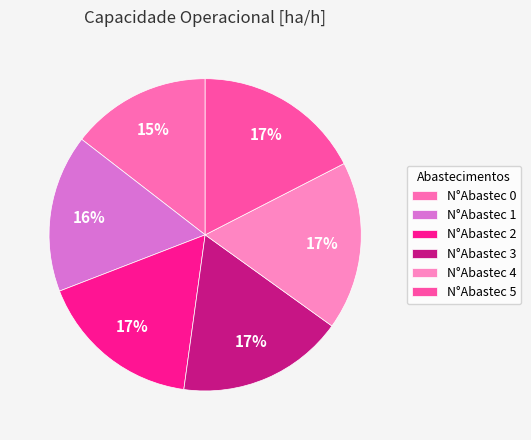

Rank the categories by value from lowest to highest.

0, 1, 2, 3, 5, 4